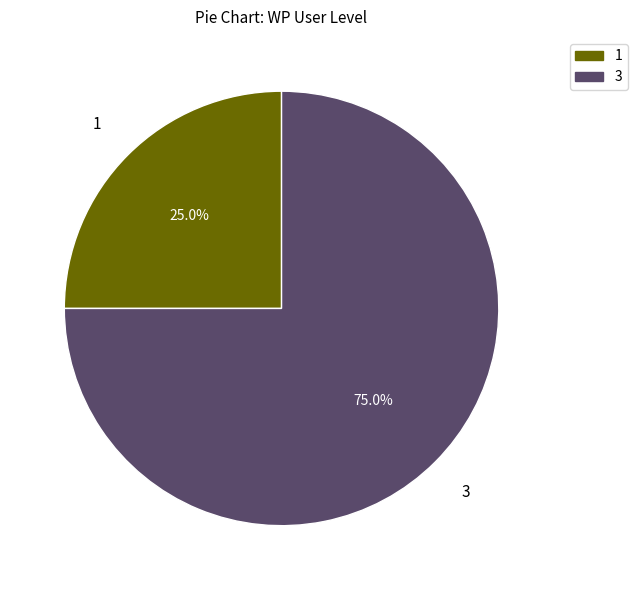

True or false: 3 accounts for 1% of the total.

False